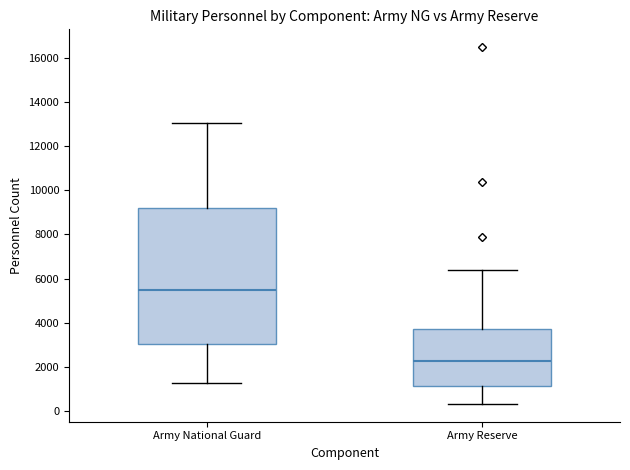

Reading left to right, read every box against the y-axis: the position of its median line, the range the box covers, and the ends of its whiskers. The values are not printed on the chart, so give them approximately, as read against the axis.

Army National Guard: median 5400, box 3000 to 9200, whiskers 1200 to 13000
Army Reserve: median 2200, box 1200 to 3800, whiskers 400 to 6400